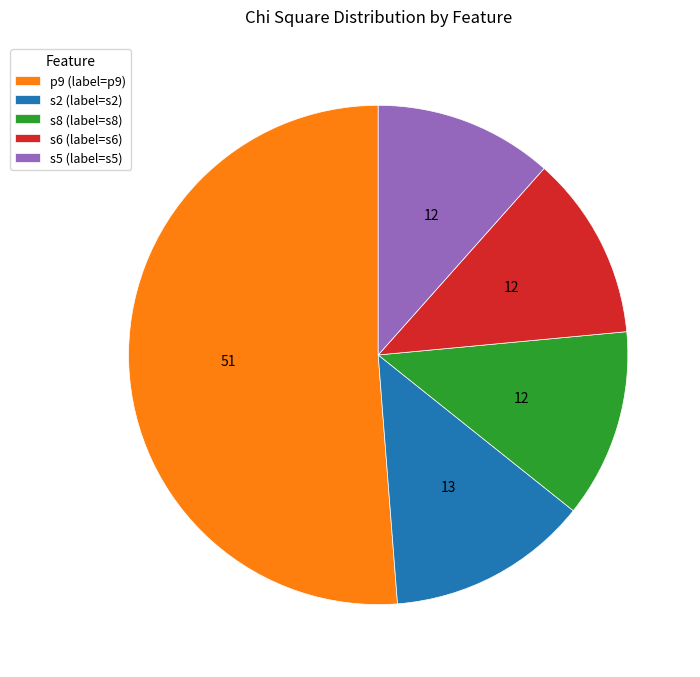

Does p9 (label=p9) account for over 50% of the chart?

Yes